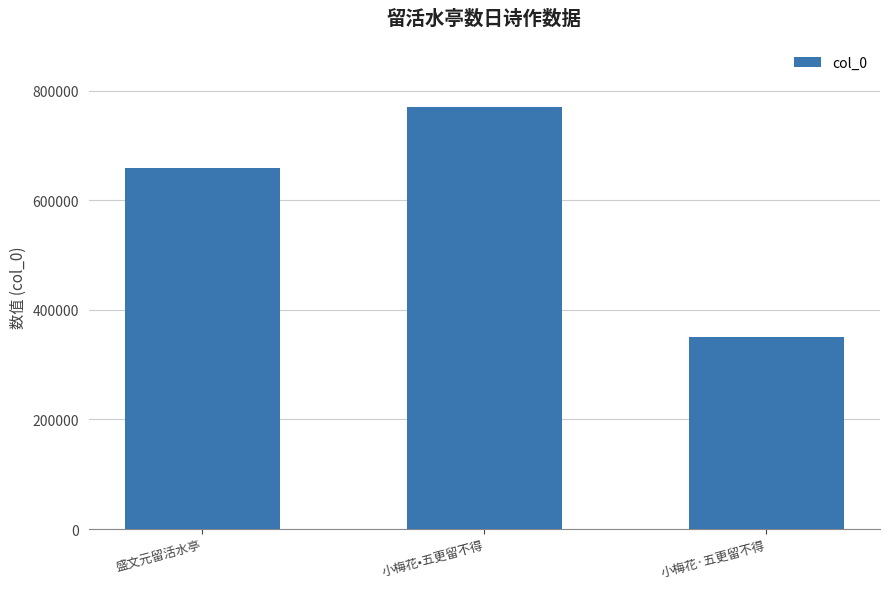

What position from the right is 小梅花•五更留不得?

2